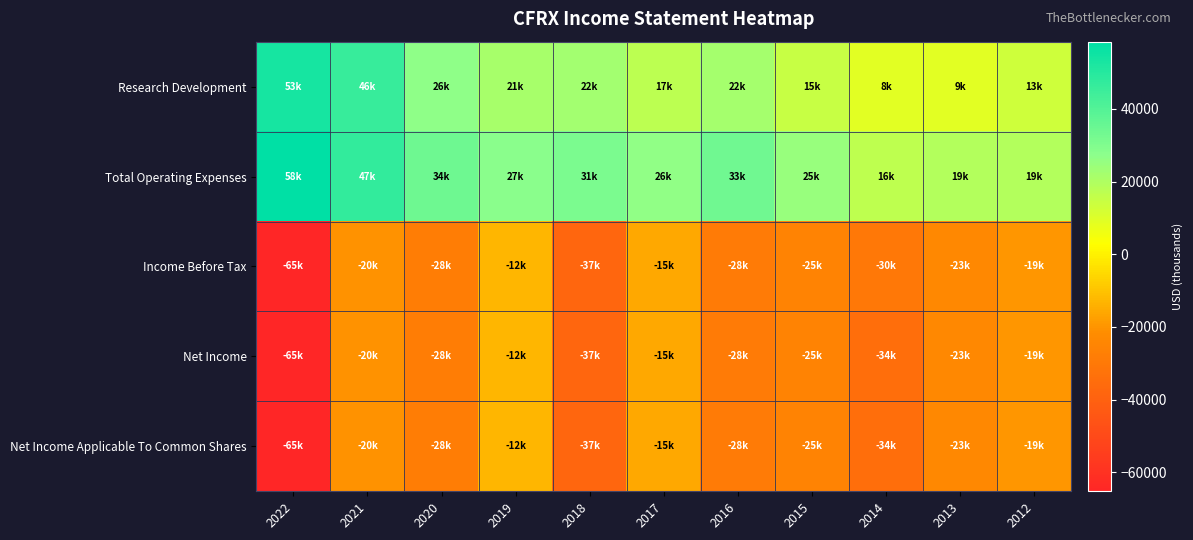

Which series has the largest total across all categories?

Total Operating Expenses